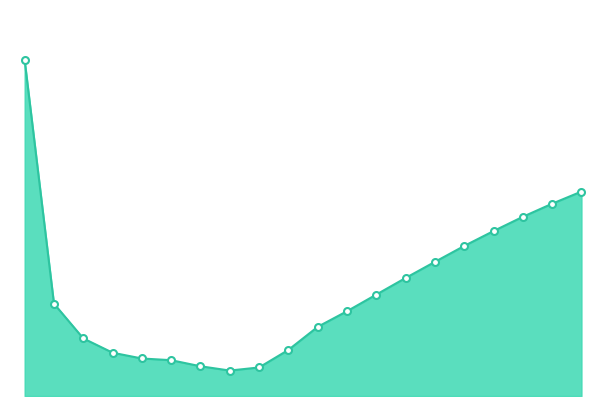

Does the chart have visible grid lines?

No